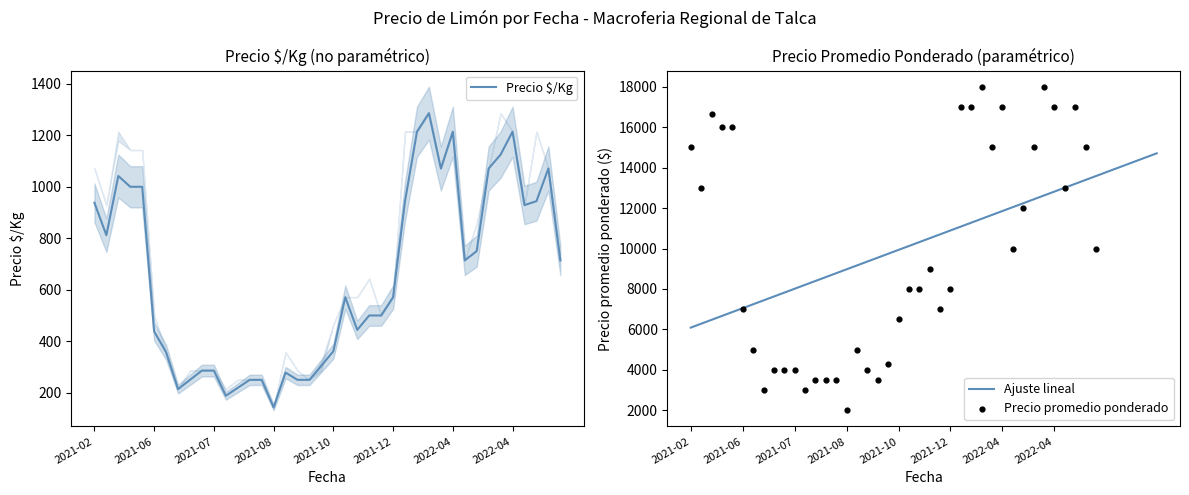

What is the highest value of the Ajuste lineal series?

14705.9